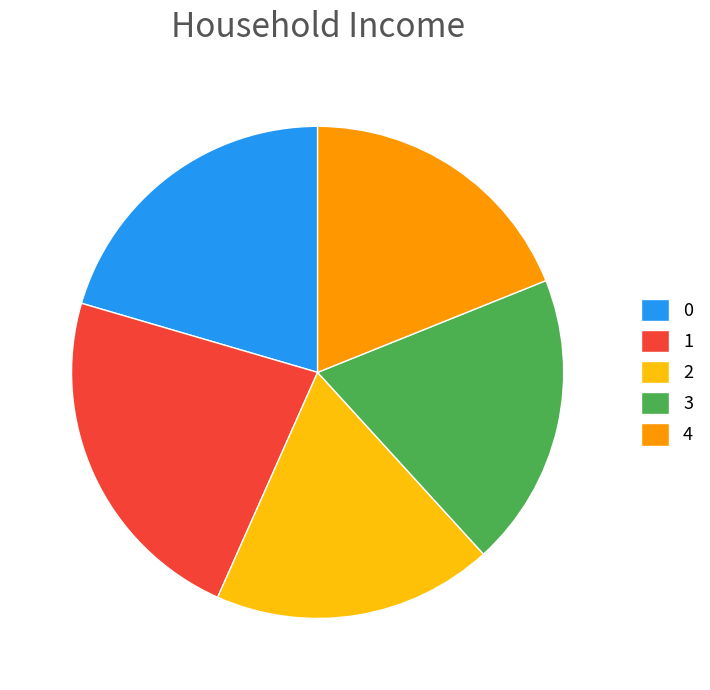

Is there a majority slice in this chart?

No